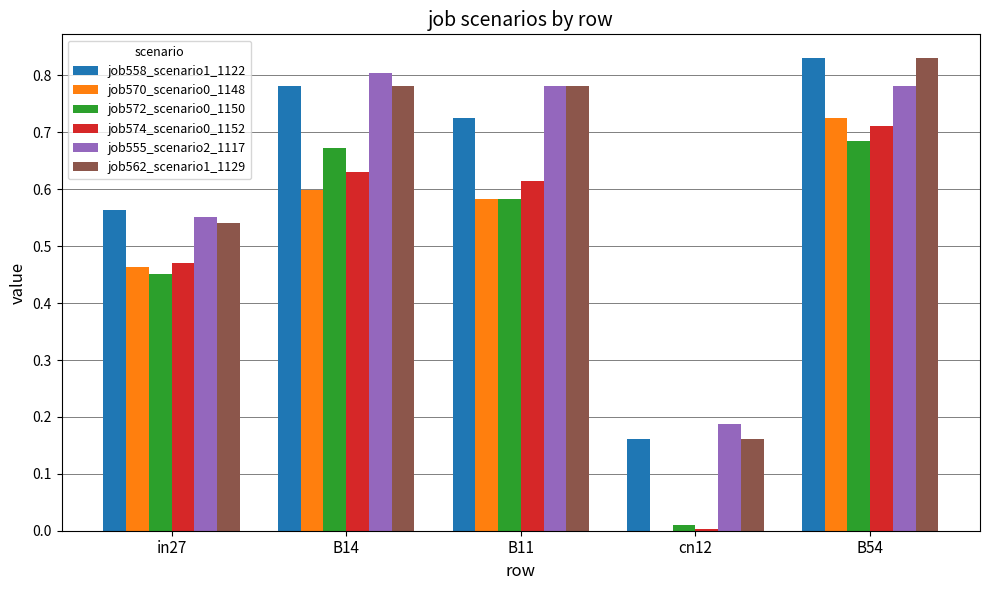

Is the value of job572_scenario0_1150 at B54 greater than the value of job555_scenario2_1117 at B54?

No